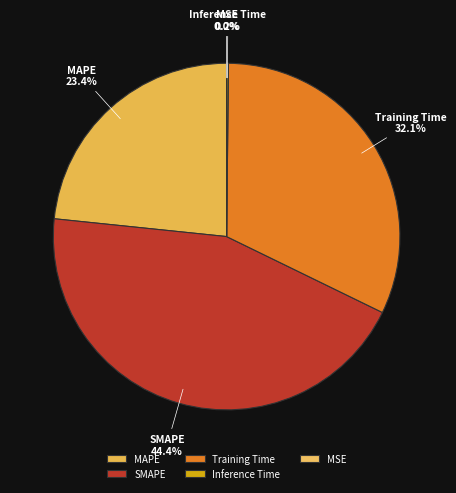

Is there a majority slice in this chart?

No